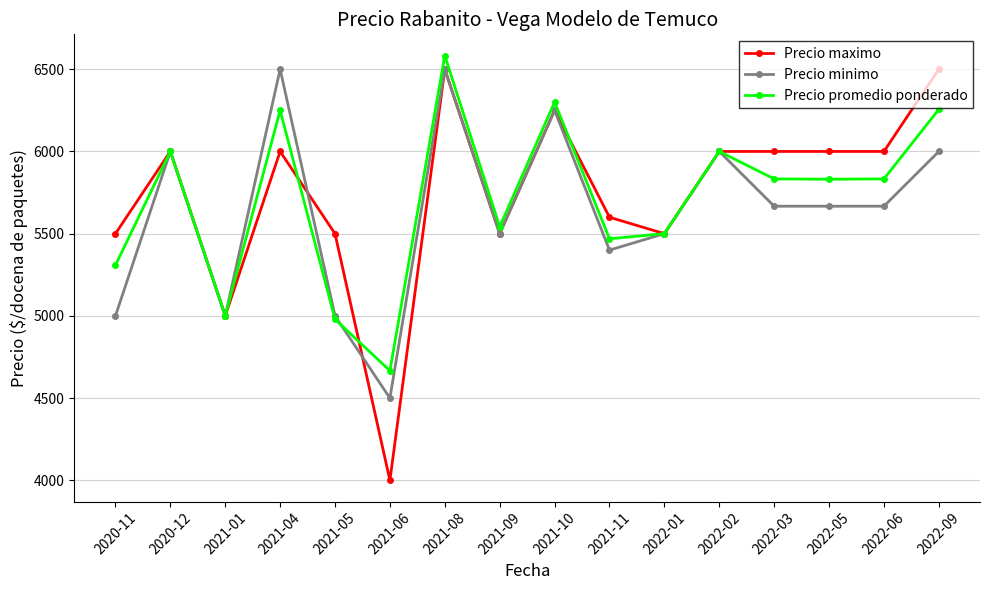

Which series ends up on top after the final intersection of Precio promedio ponderado and Precio maximo?

Precio maximo